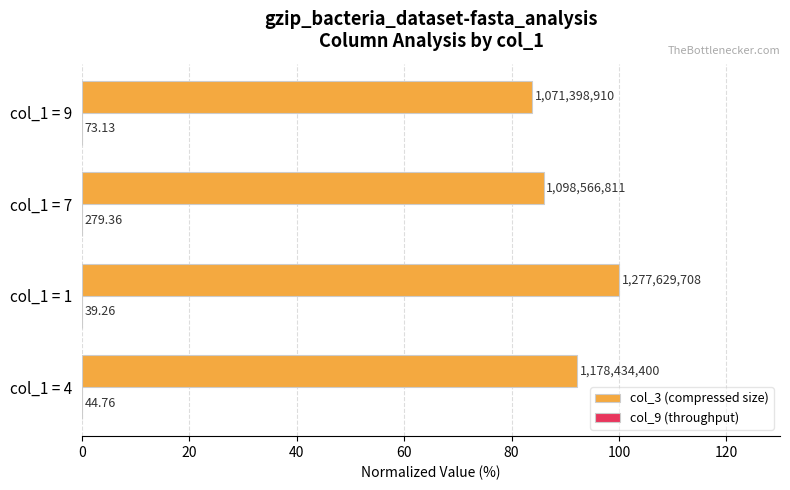

How many data points in col_3 (compressed size) are above 92?

2